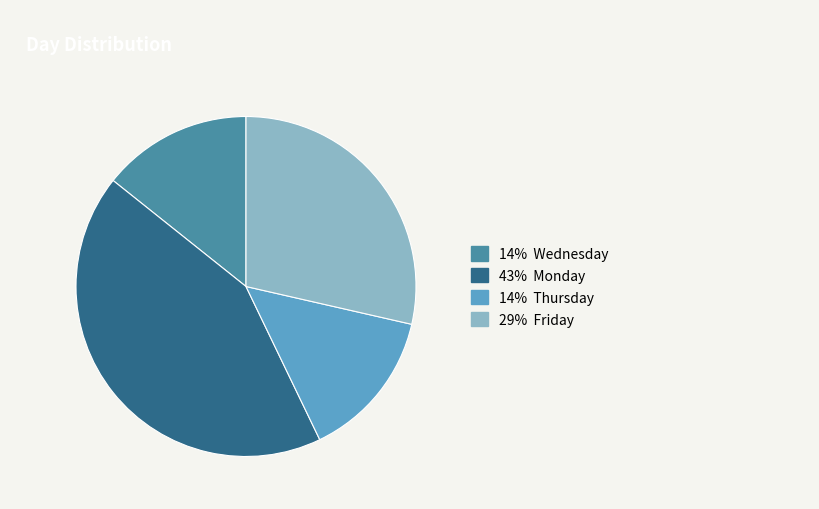

Does any single category account for the majority?

No